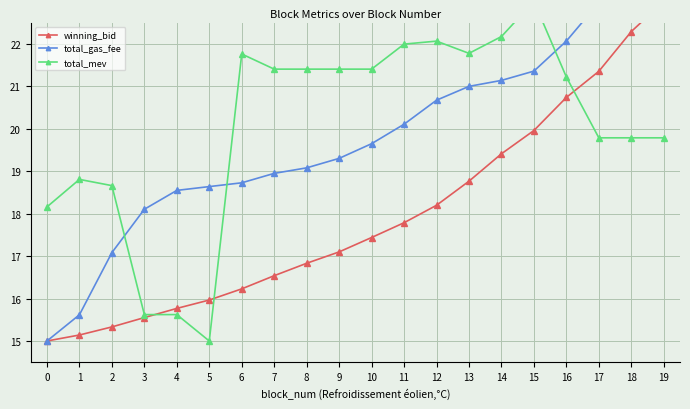

The value of total_mev at 19 is 19.8. True or false?

True